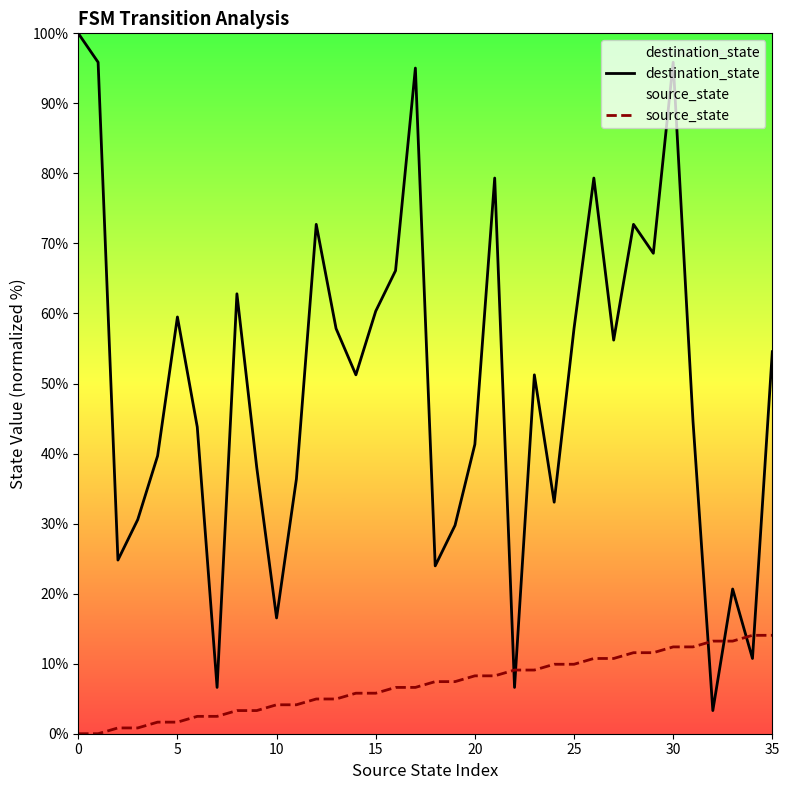

Which series contains the highest Y value?

destination_state